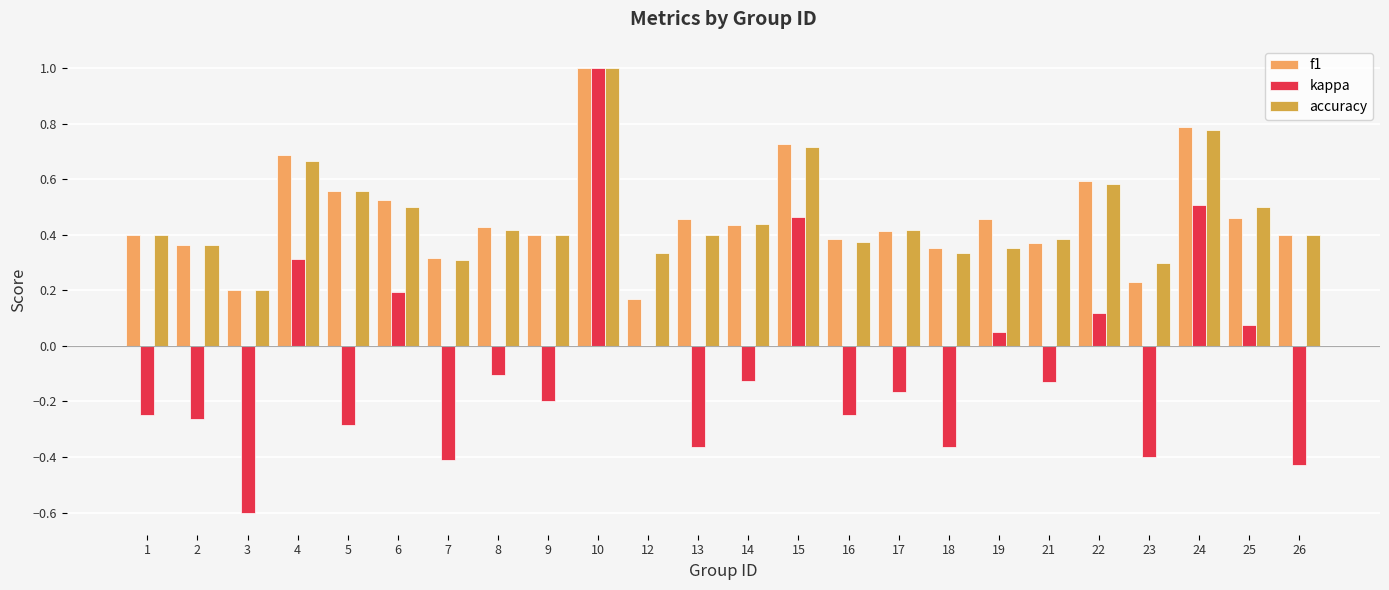

At which label is kappa closest to 0?

12